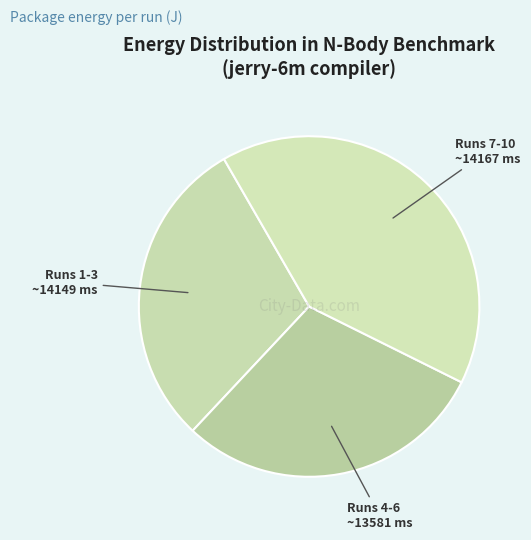

Is the sum of Runs 4-6 ~13581 ms and Runs 7-10 ~14167 ms greater than half?

Yes